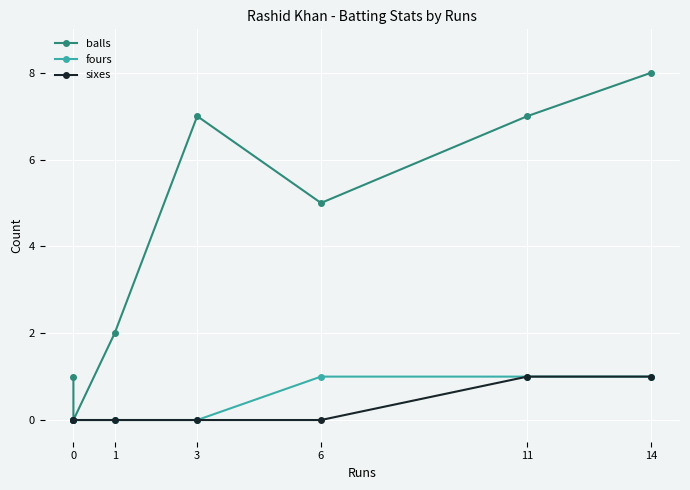

Which category has the lowest value across all series?

1